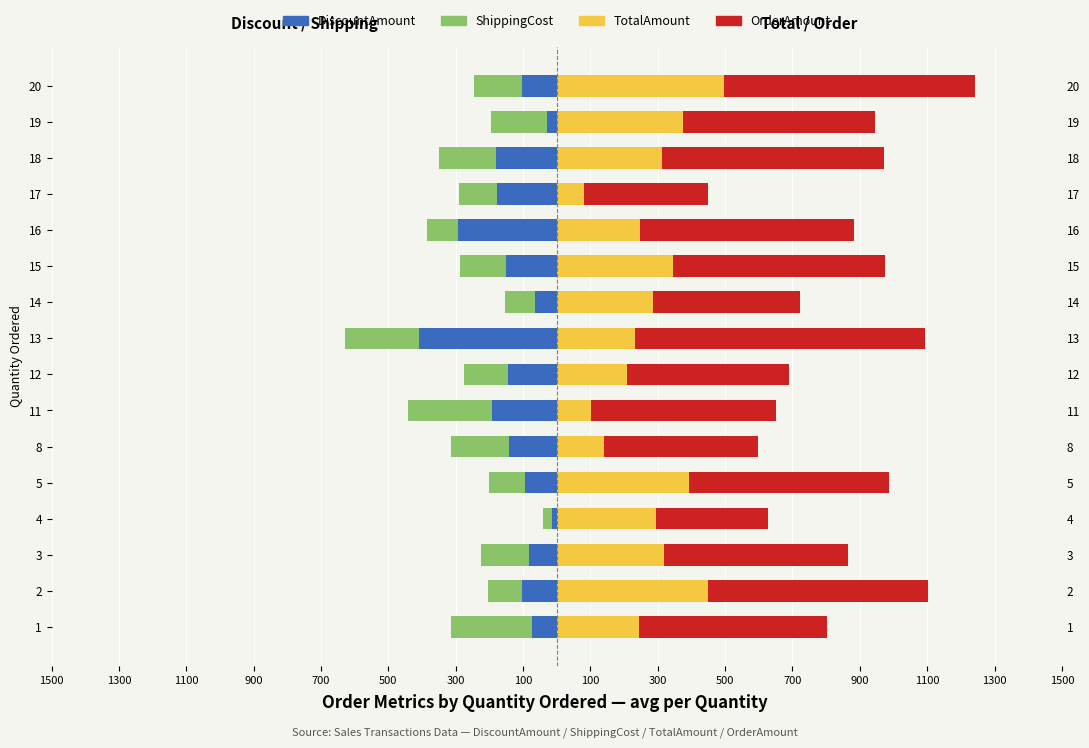

At how many categories does at least one series exceed -206?

16